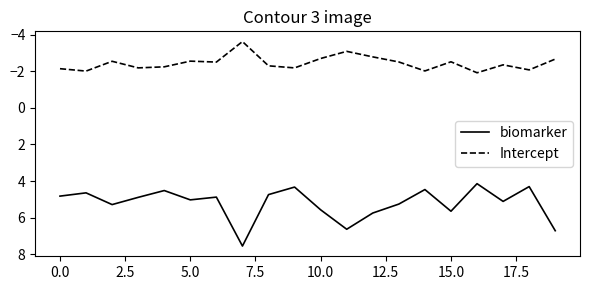

True or false: Intercept and biomarker cross at least once.

False